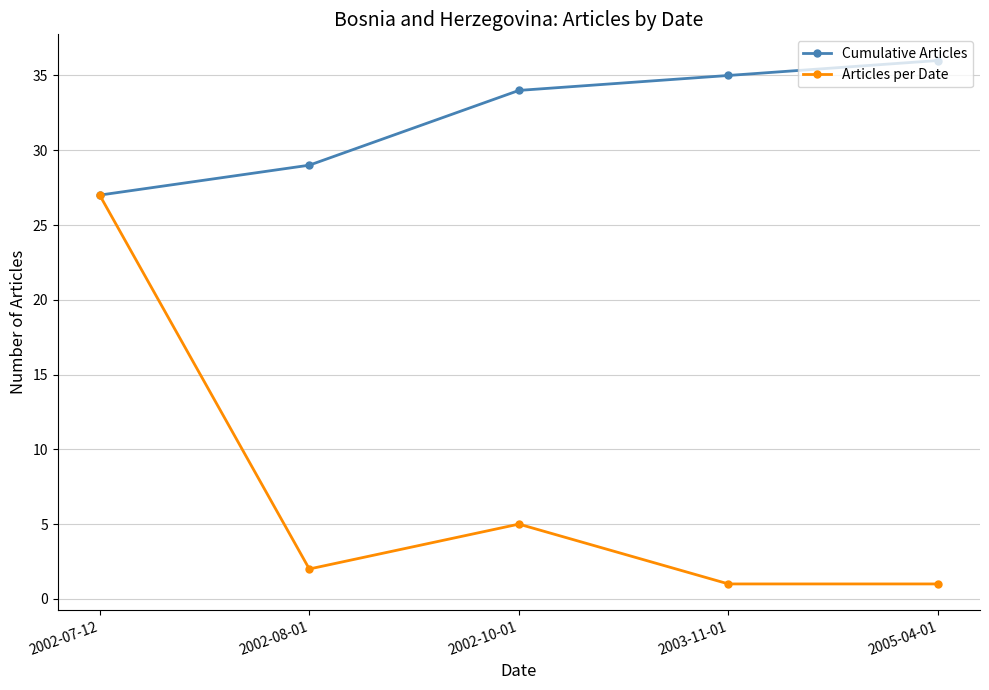

The value of Cumulative Articles at 2002-07-12 is 27. True or false?

True